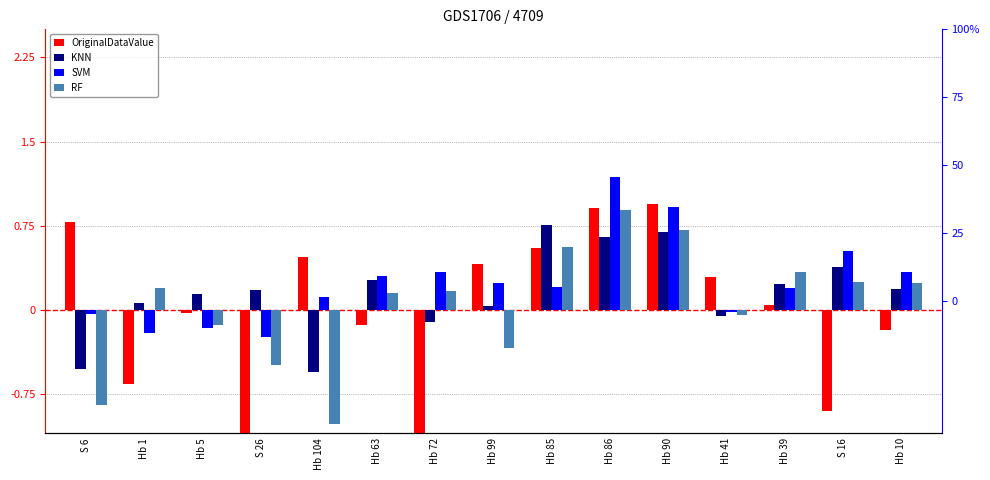

What are all the series names shown in the legend?

OriginalDataValue, KNN, SVM, RF